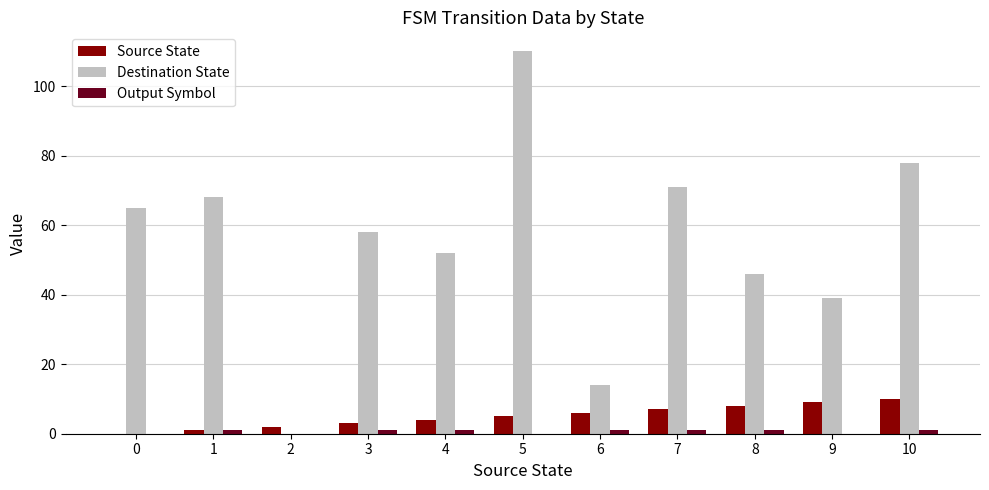

Which series has the largest total across all categories?

Destination State